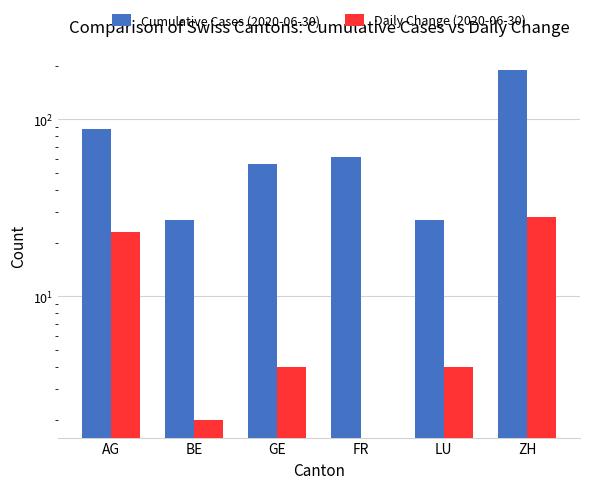

What position from the left is ZH?

6